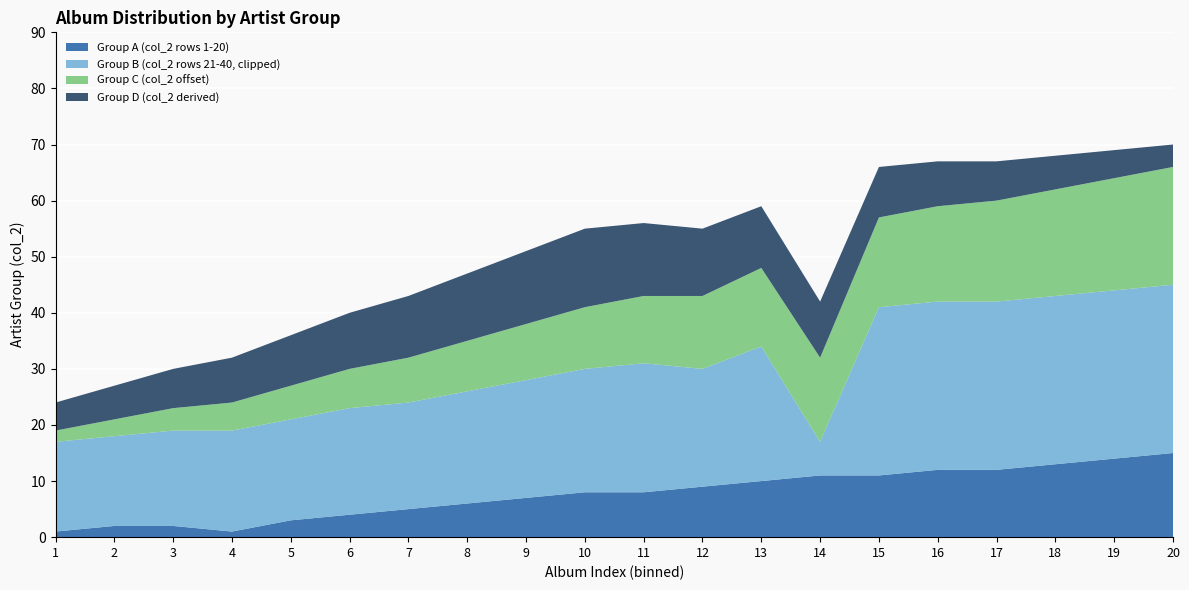

The Group A (col_2 rows 1-20) series shows 23 at 19. True or false?

False